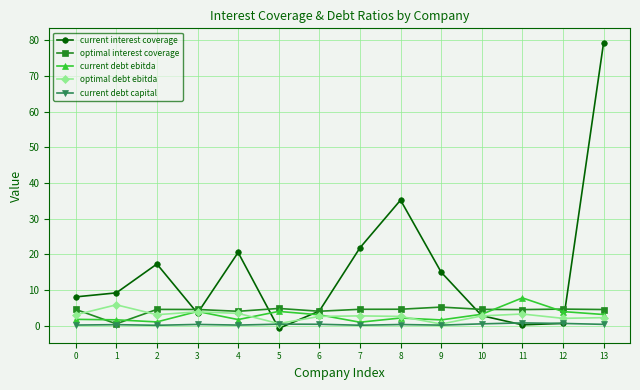

Which series ends up on top after the final intersection of current debt ebitda and current interest coverage?

current interest coverage